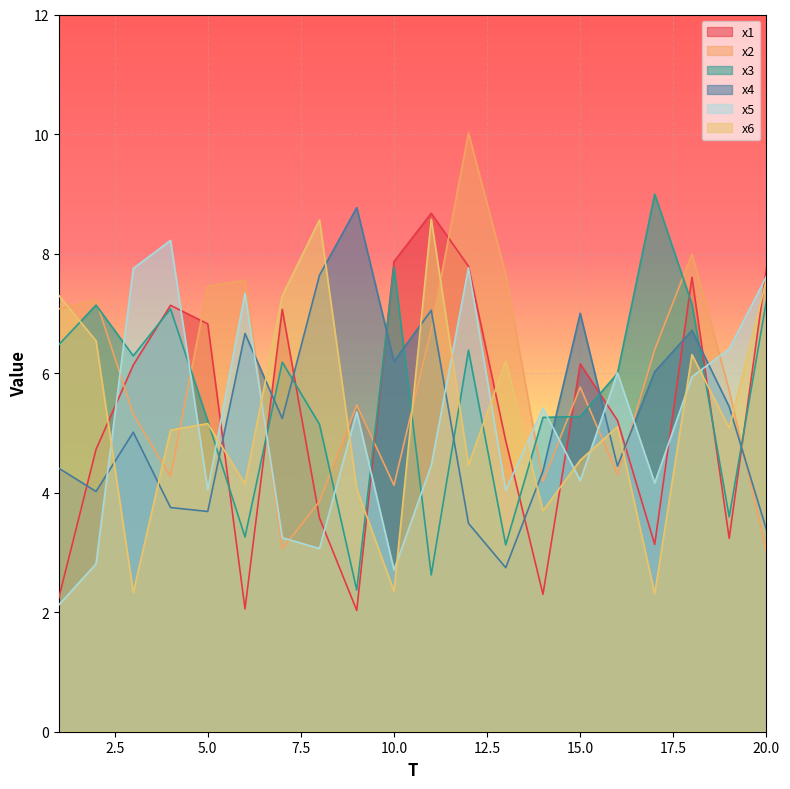

Between which two adjacent categories do x3 and x2 first intersect?

2 and 3